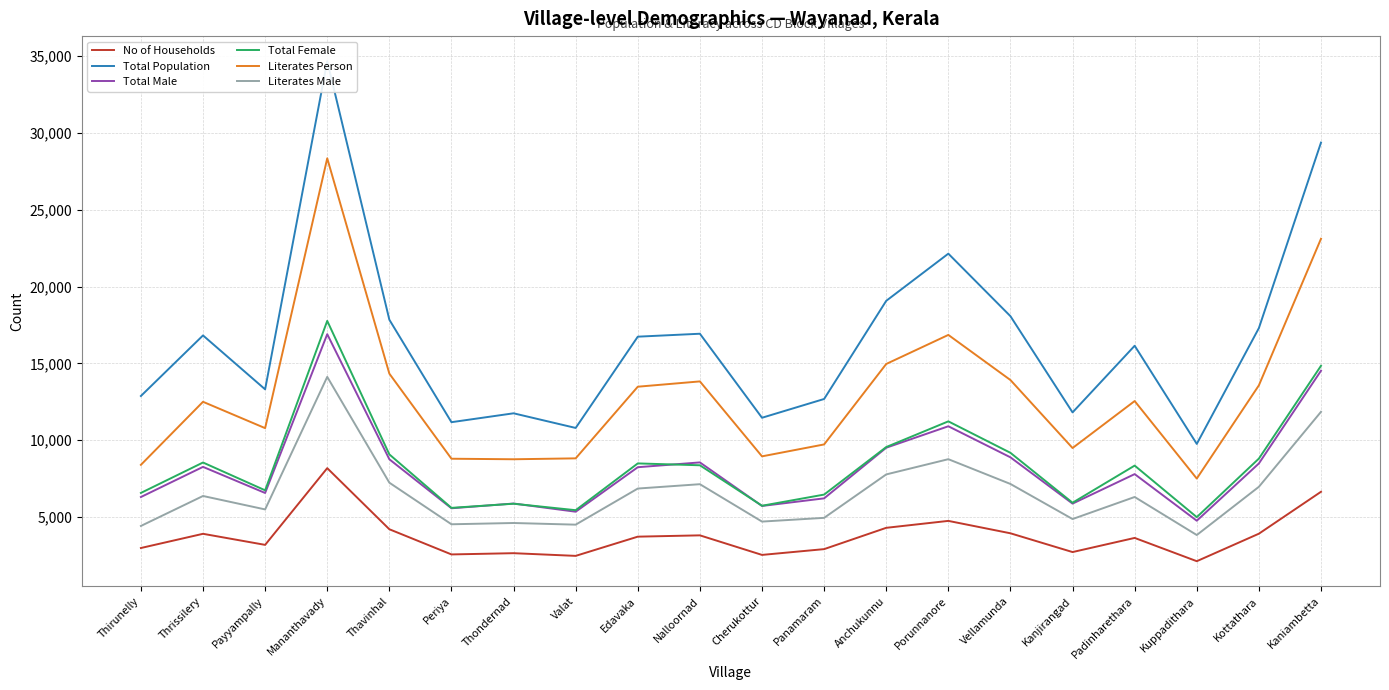

Is it true that No of Households equals 1924 at Vellamunda?

False